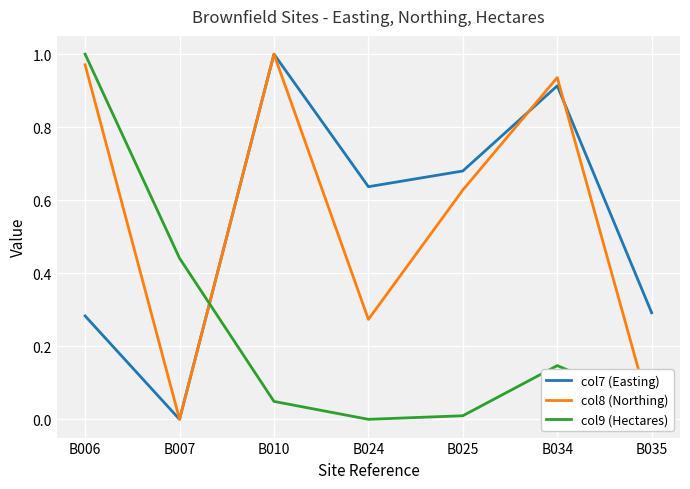

Is the value of col9 (Hectares) at B035 greater than the value of col7 (Easting) at B034?

No